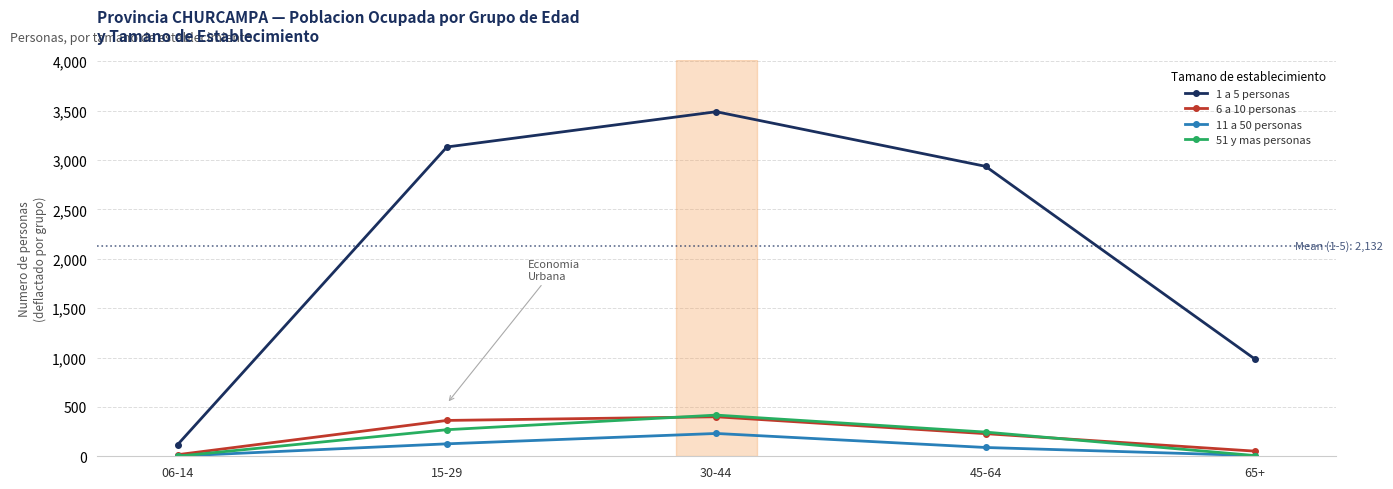

True or false: 1 a 5 personas has more than 2 interior local peaks.

False